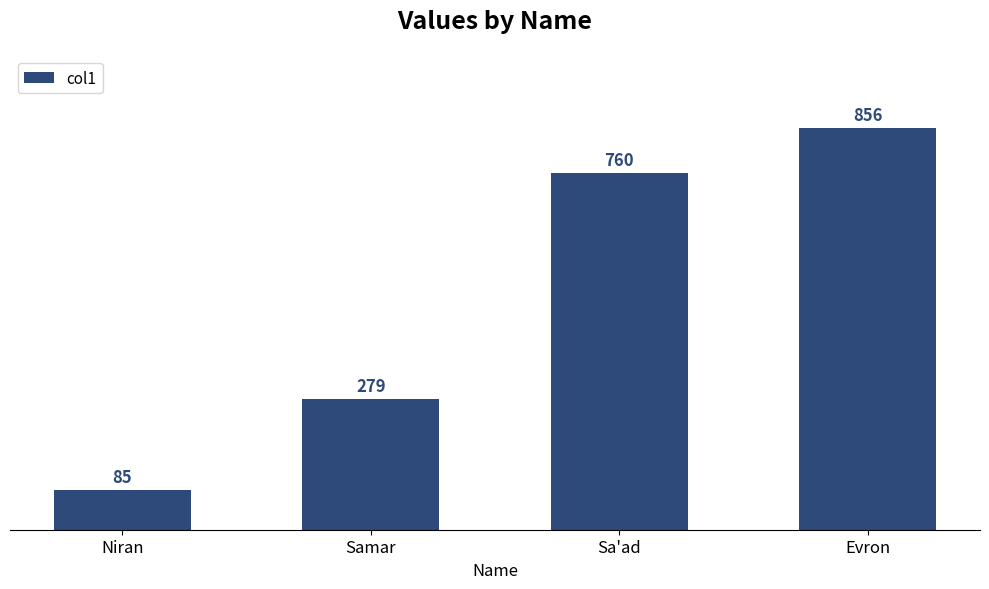

Rank the categories by value from lowest to highest.

Niran, Samar, Sa'ad, Evron